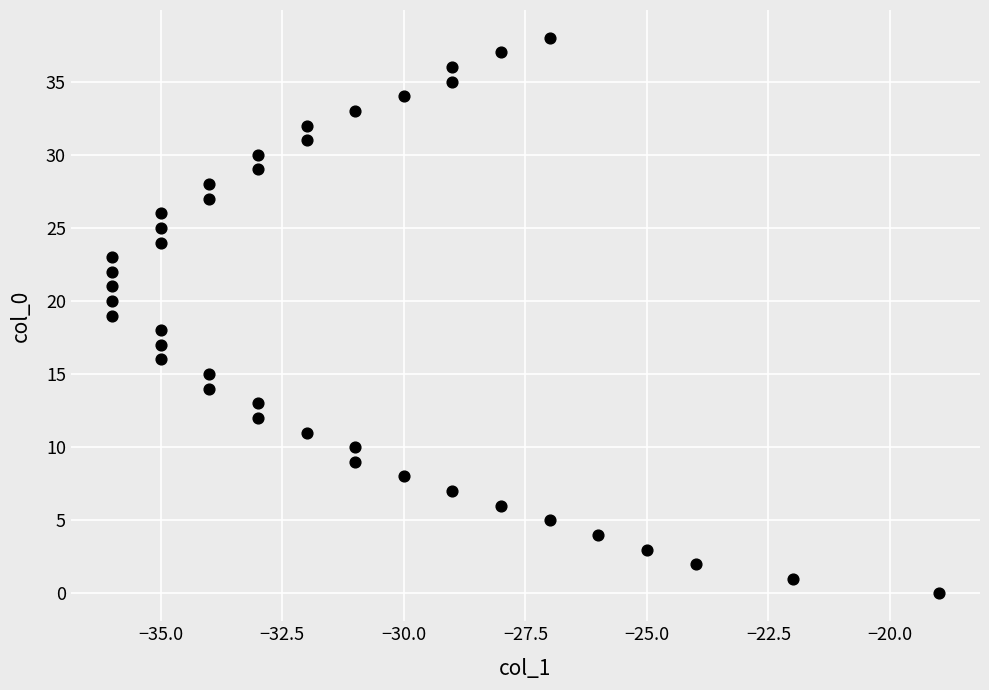

What is the range of X values (max minus min)?

17